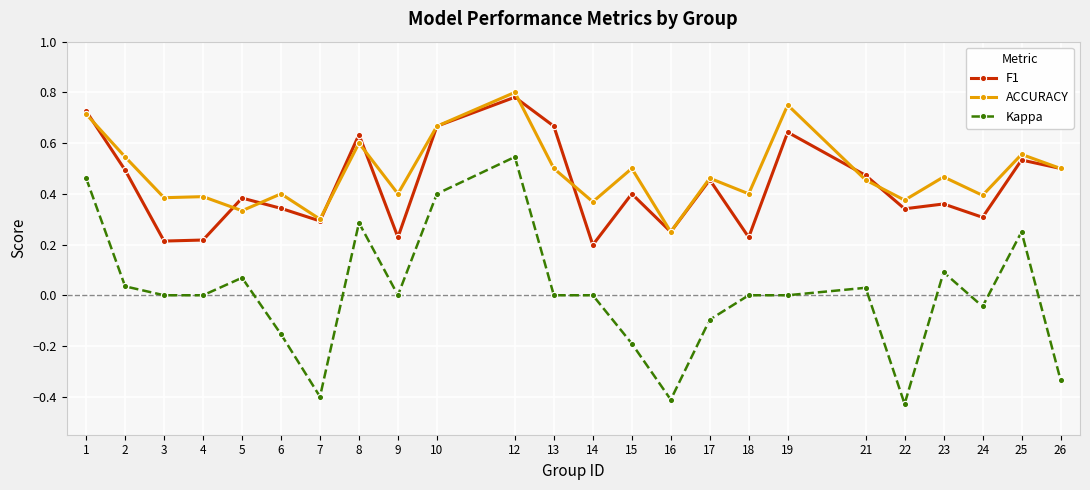

At which category does F1 reach its first local peak?

5